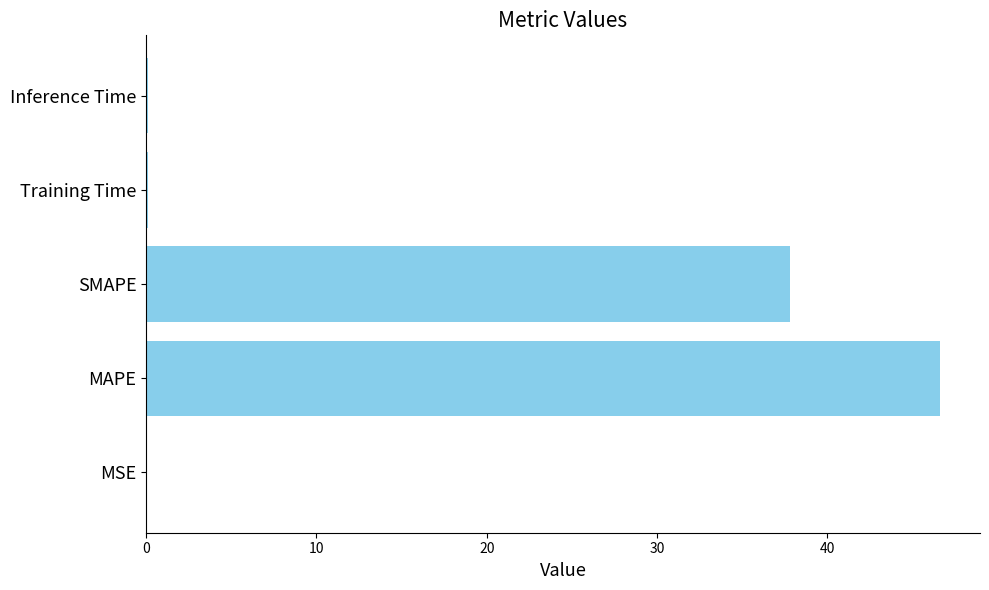

Does the chart contain stacked bars?

No